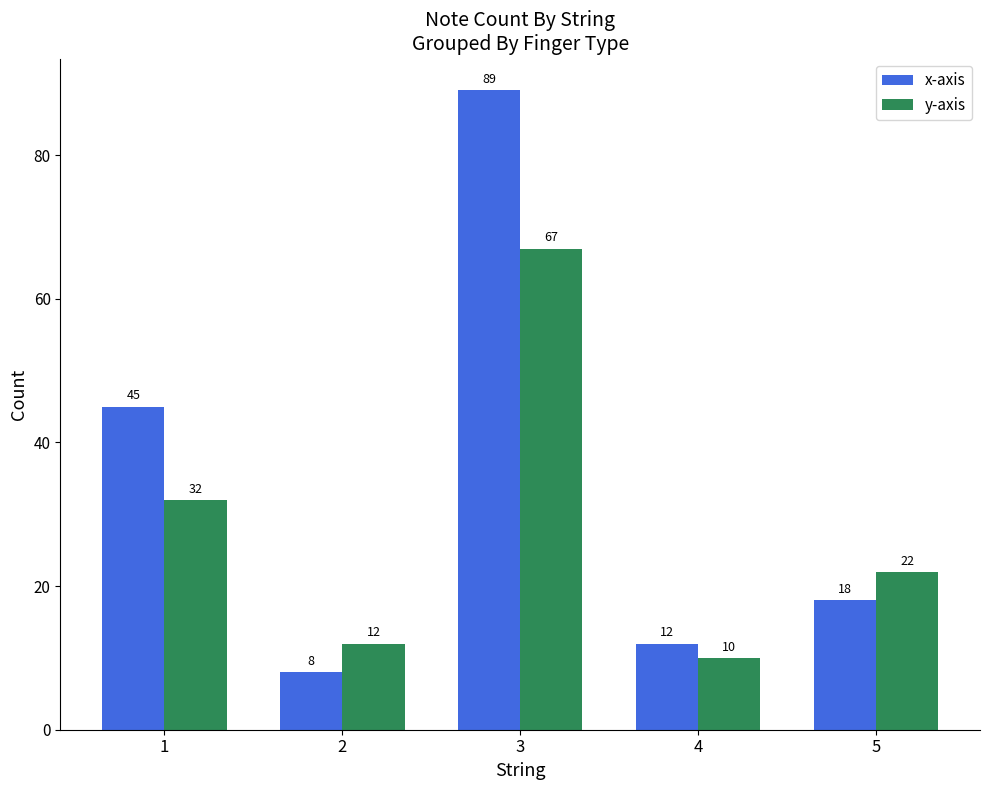

What are all the series names shown in the legend?

x-axis, y-axis